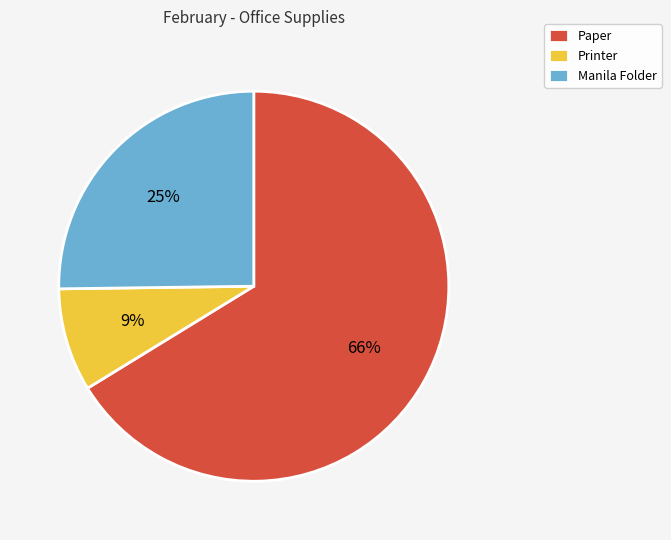

To the nearest percent, what is the average slice percentage?

33%